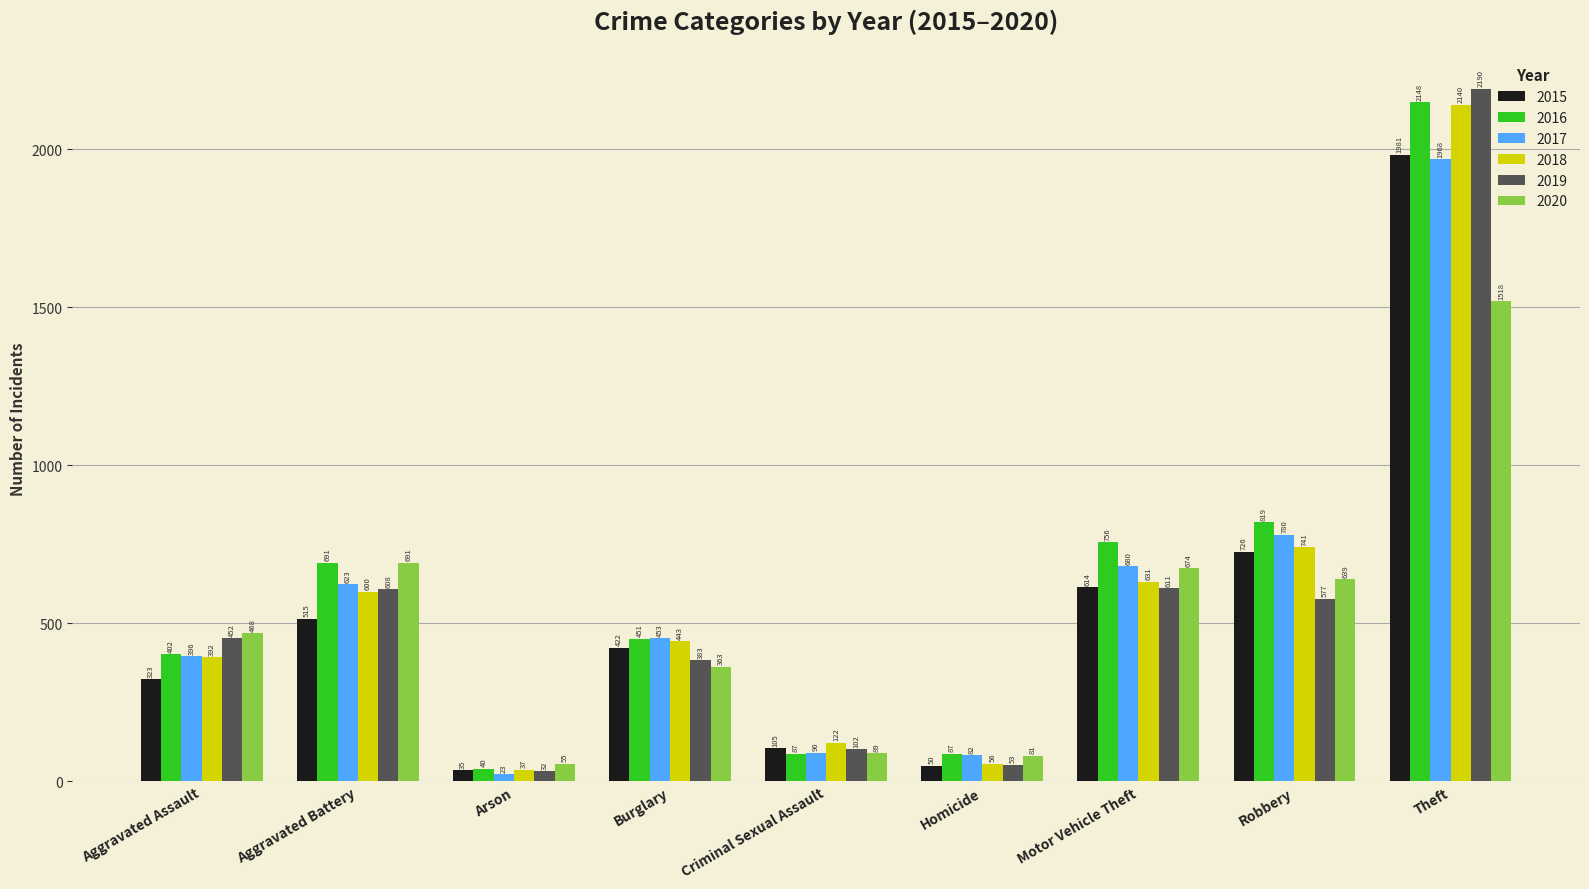

Does the chart contain stacked bars?

No